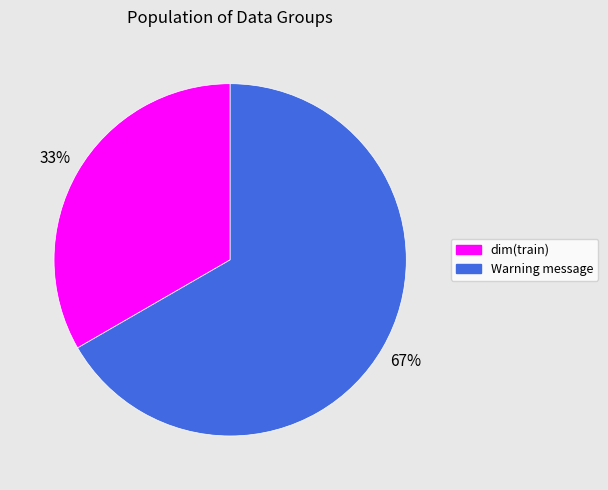

Is the sum of Warning message and dim(train) greater than half?

Yes